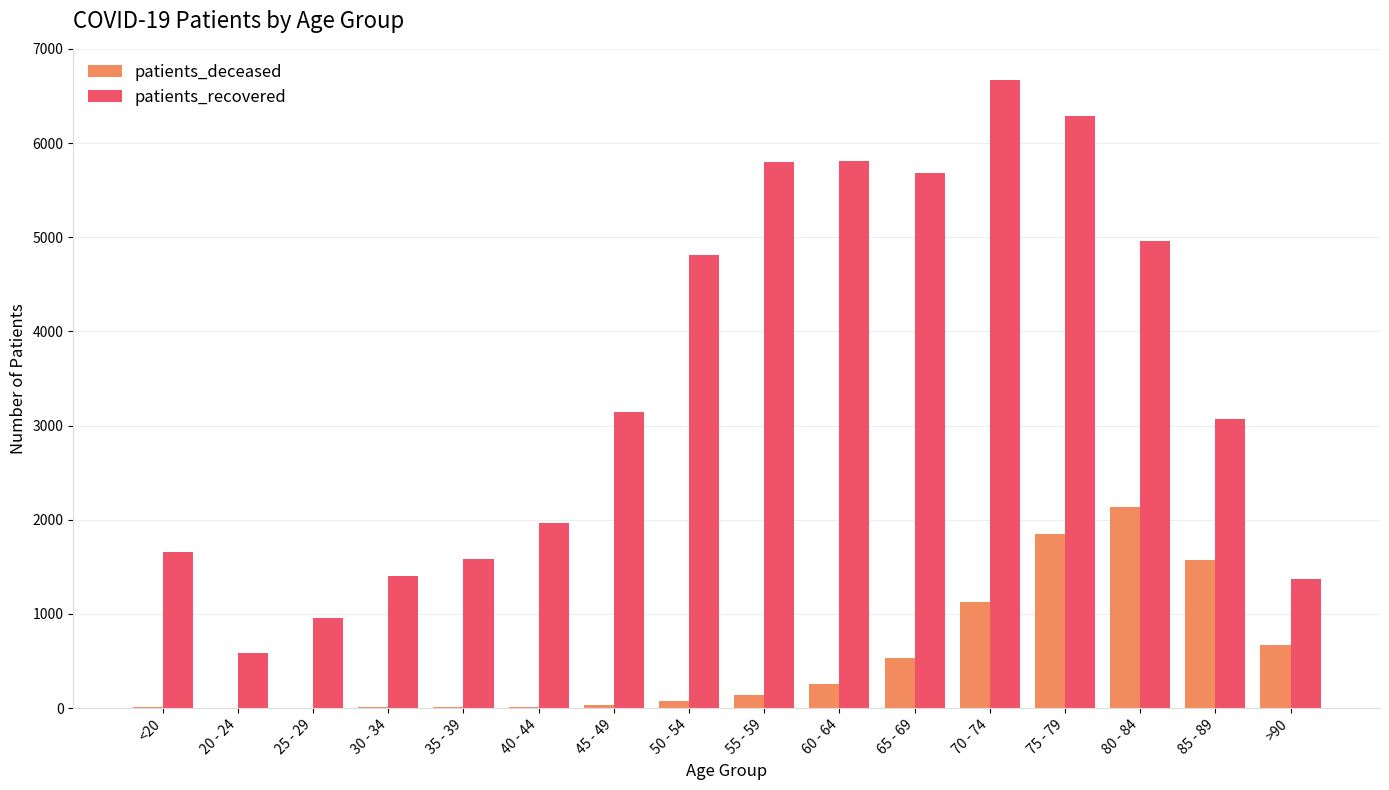

Does the chart contain stacked bars?

No